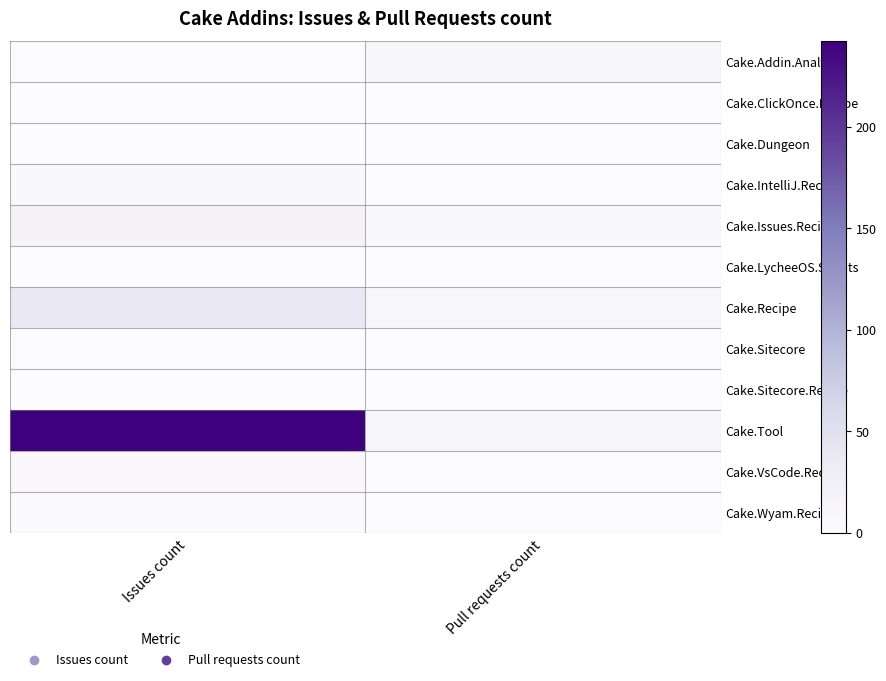

What is the difference between the highest and lowest values at Issues count?

242